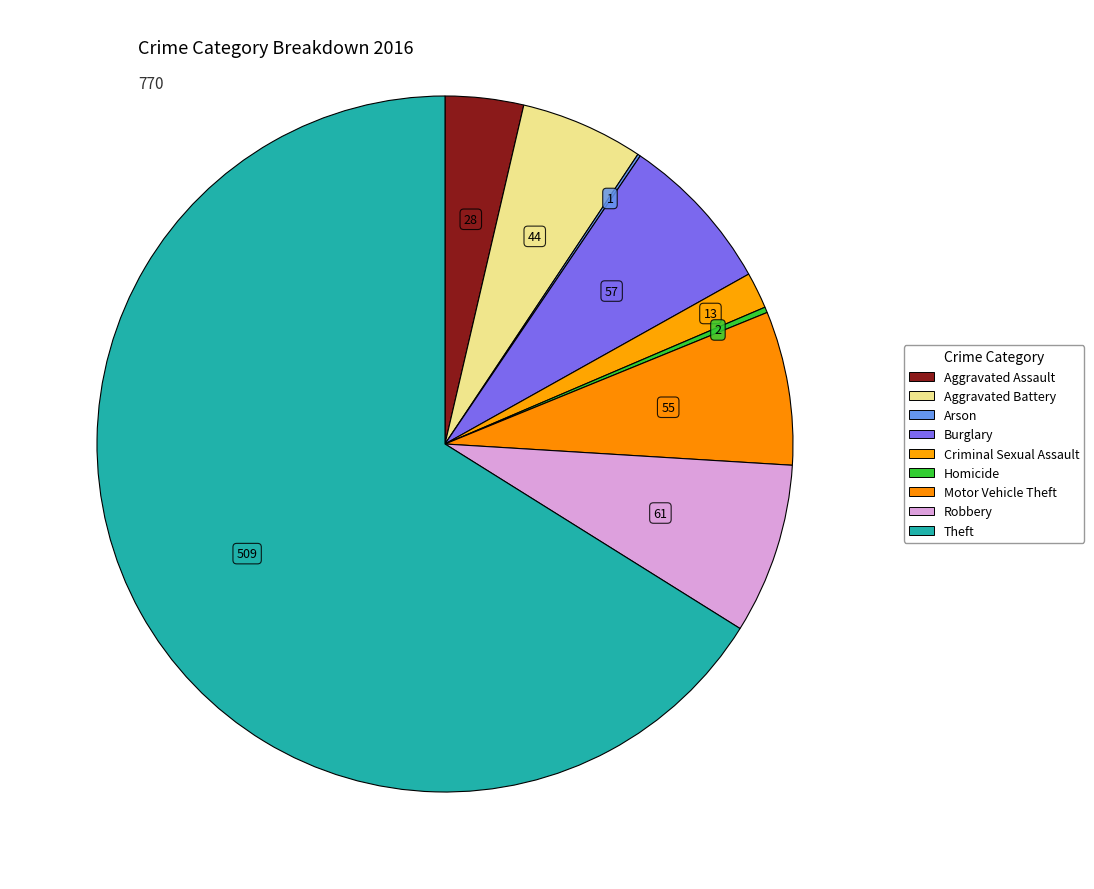

Is Theft the majority of the pie?

Yes